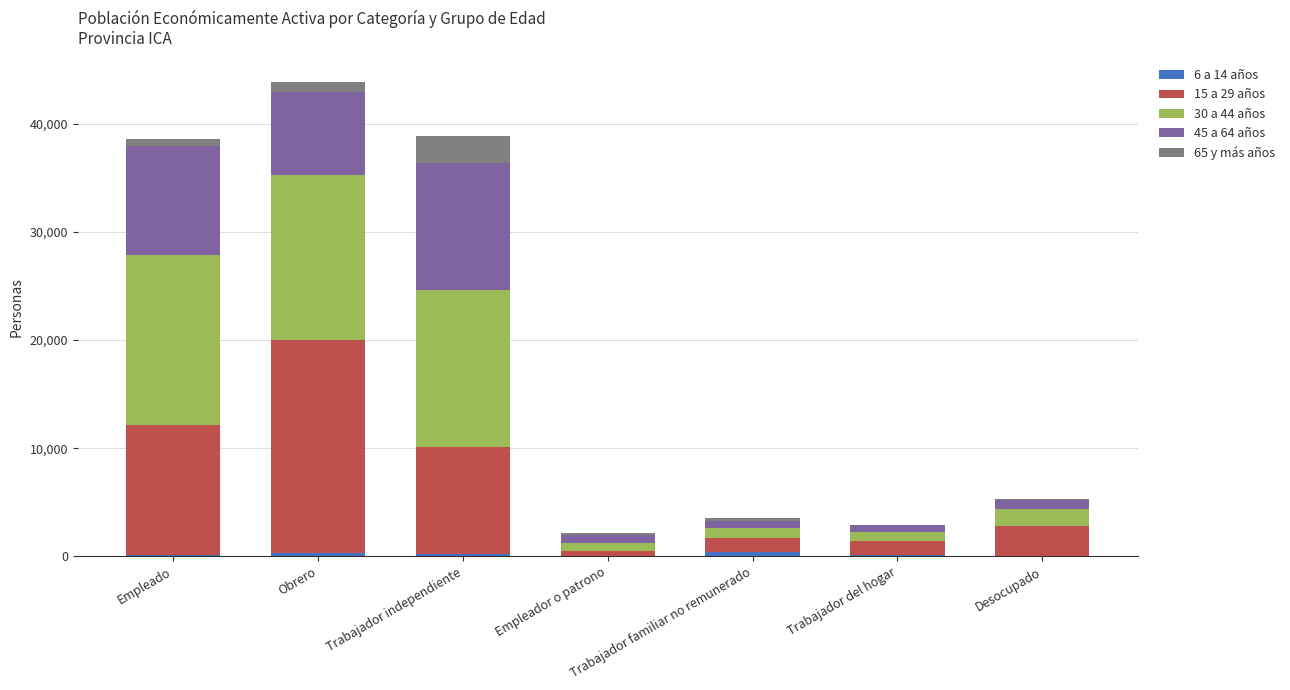

At which category is the sum across all series the highest?

Obrero